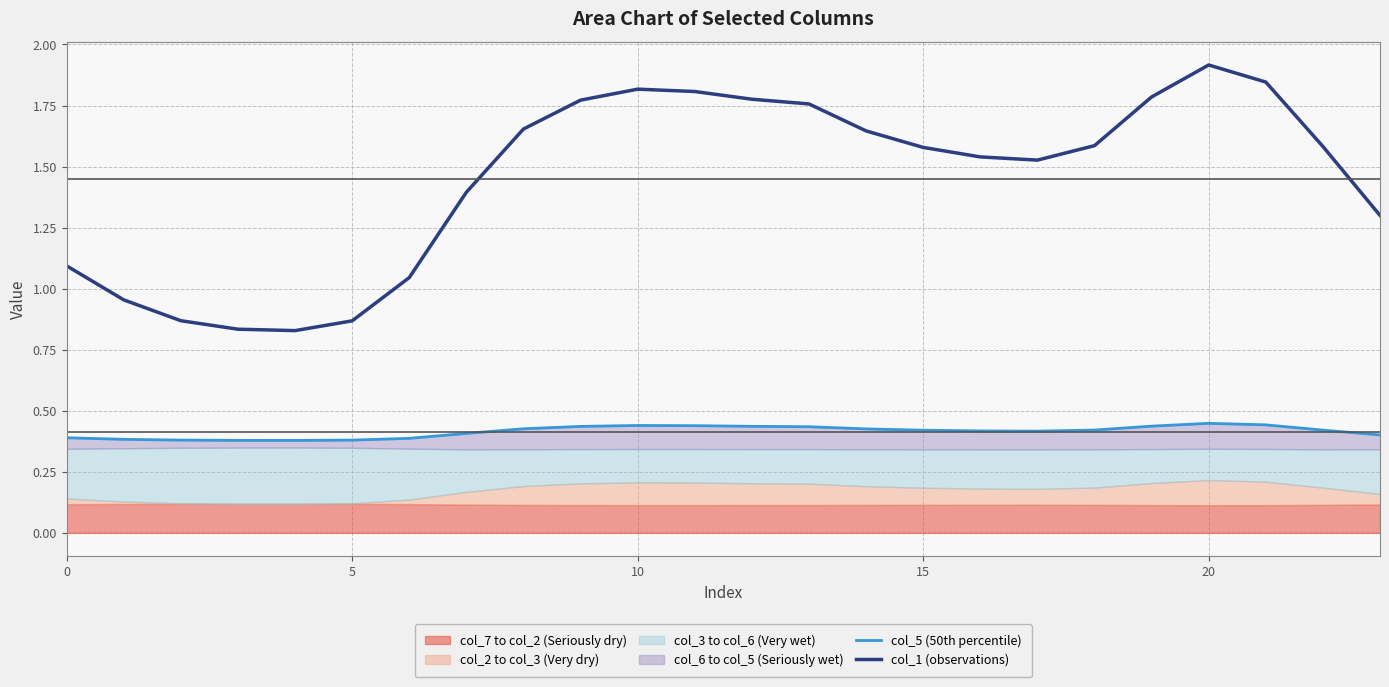

Which series has the widest spread of values?

col_1 (observations)